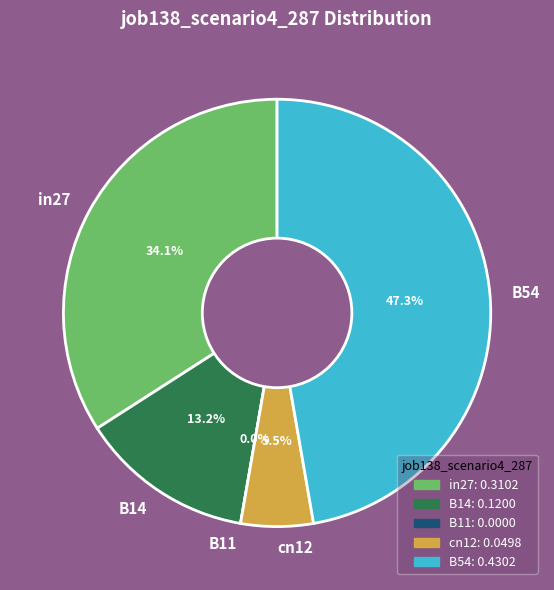

To the nearest percent, what portion does cn12 represent?

5%